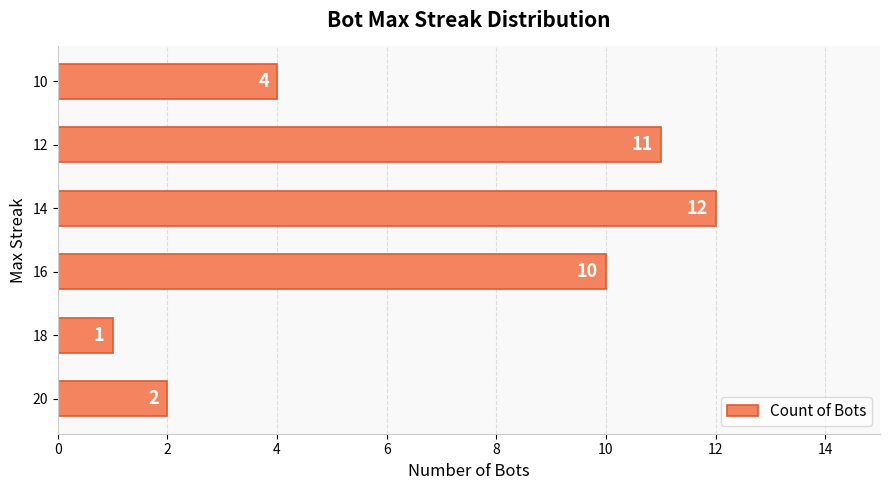

How many categories are shown in the chart?

6